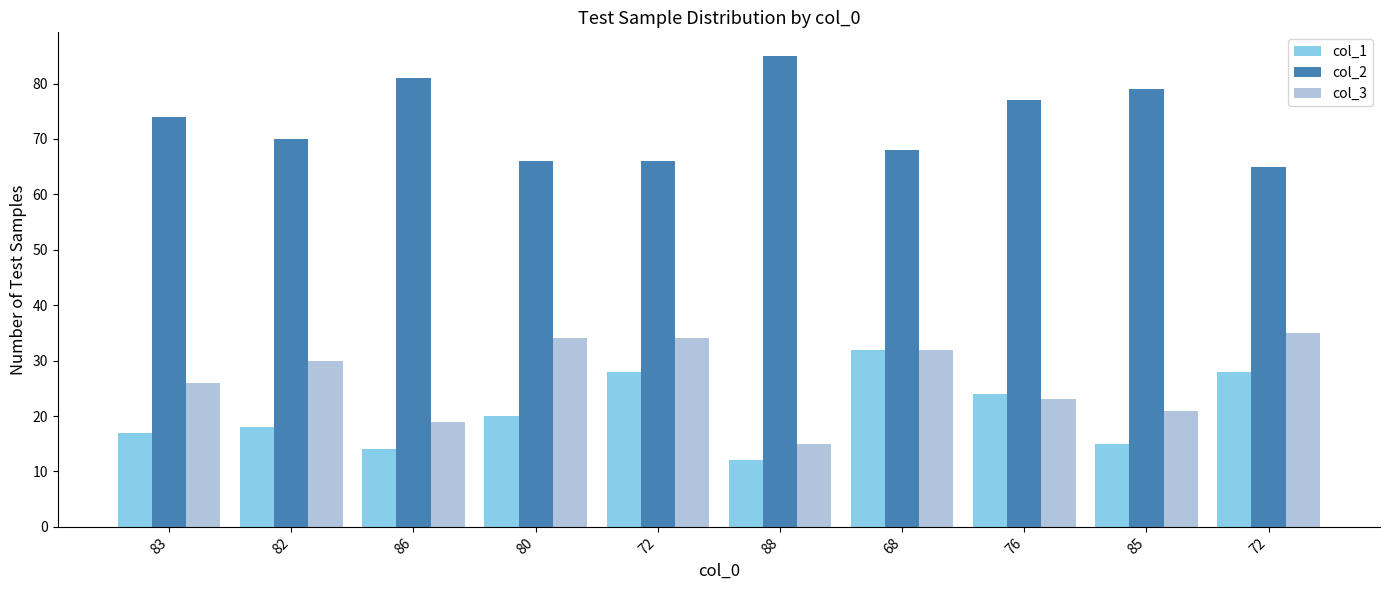

What are all the series names shown in the legend?

col_1, col_2, col_3